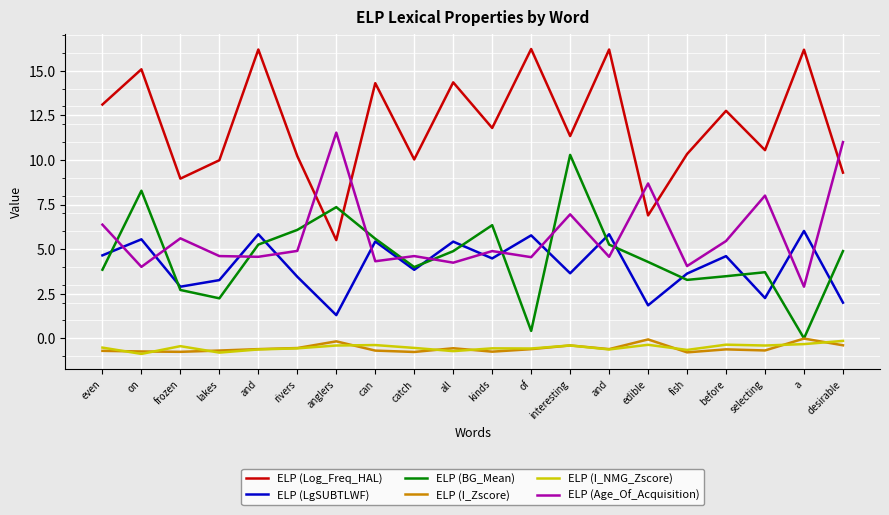

What is the minimum value shown in the chart?

-0.9